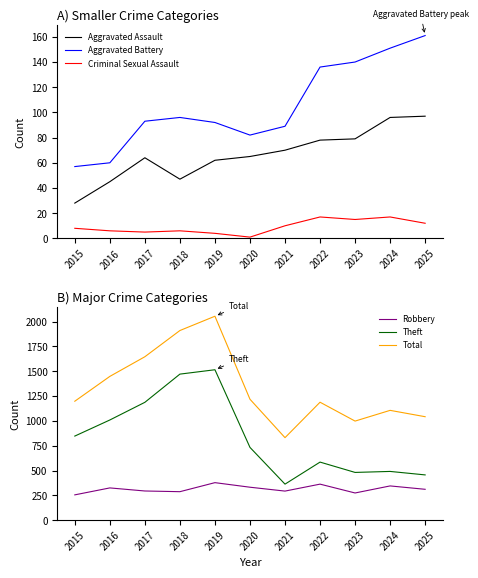

What is the value of the Robbery point at the 6th from the left?

332